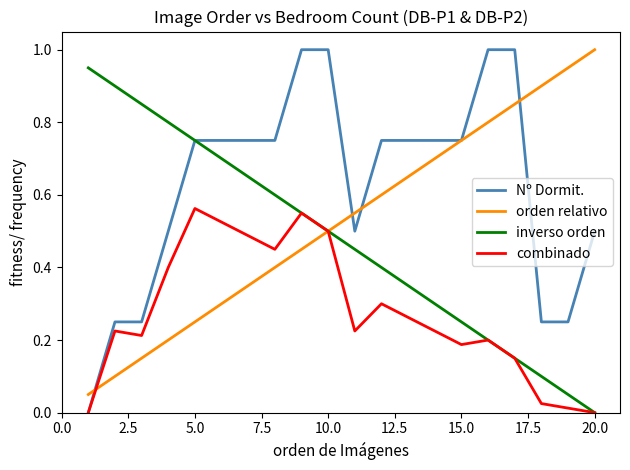

Which series has the largest total across all categories?

Nº Dormit.